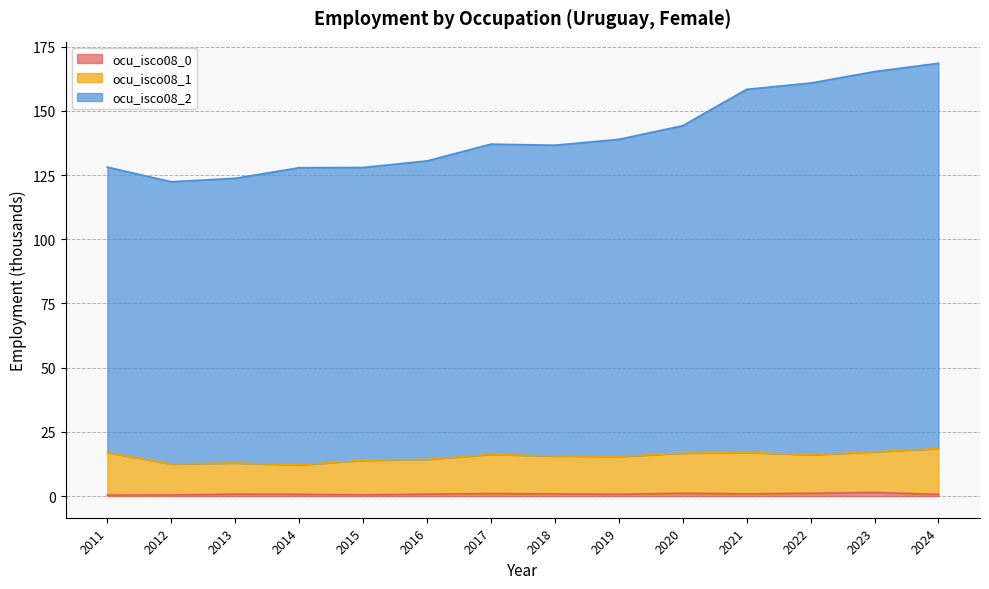

Between 2020 and 2021, which series saw the biggest shift?

ocu_isco08_2